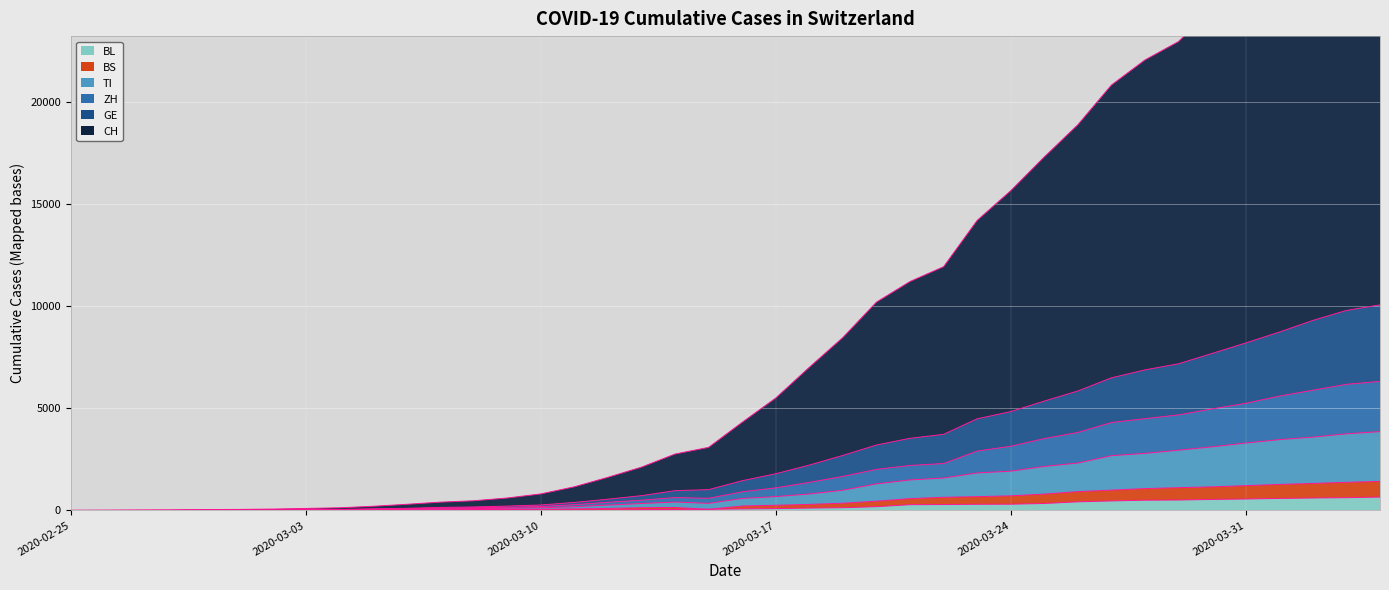

What is the difference between the BL values at 2020-03-13 and 2020-03-26?

380